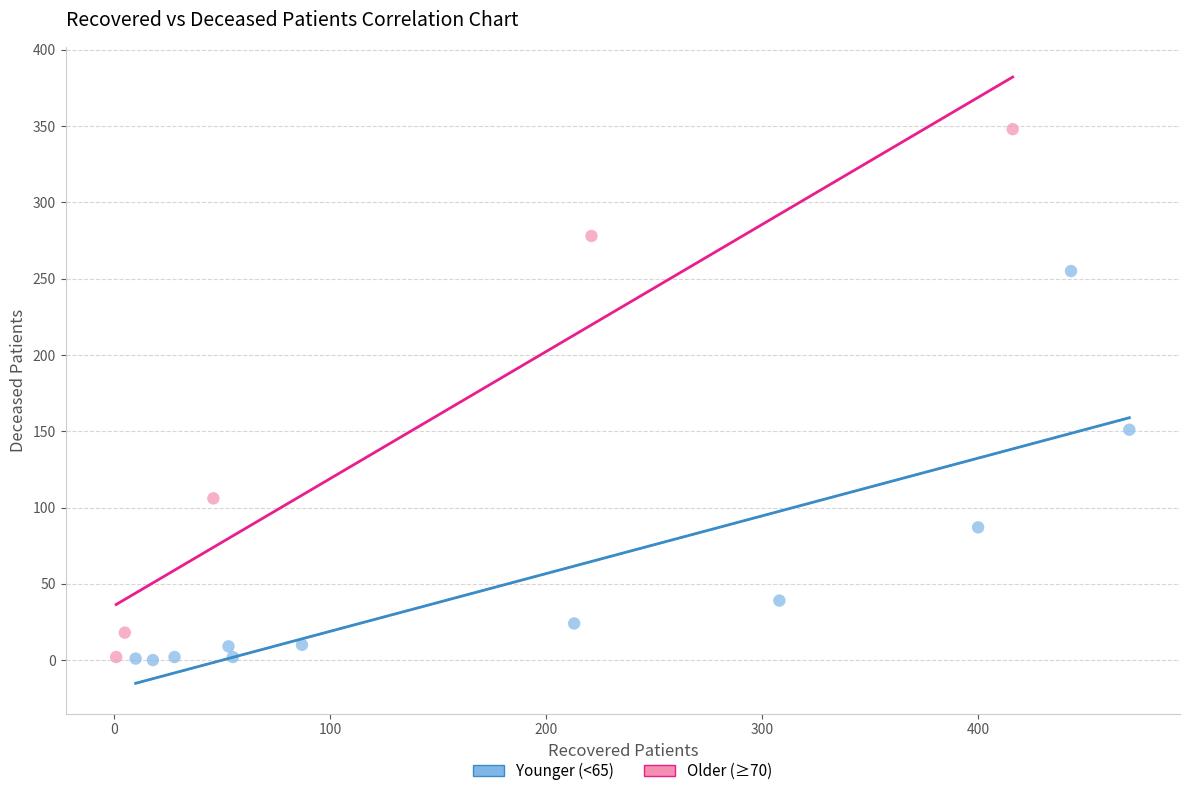

Which series contains the highest Y value?

Older (≥70)